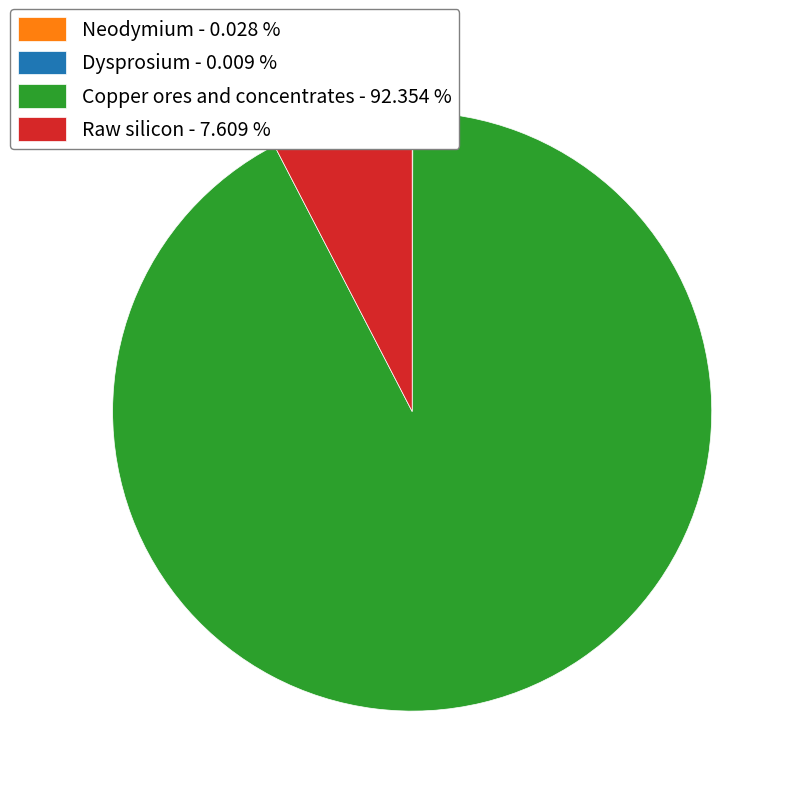

Which category has the biggest portion of the pie?

Copper ores and concentrates - 92.354 %